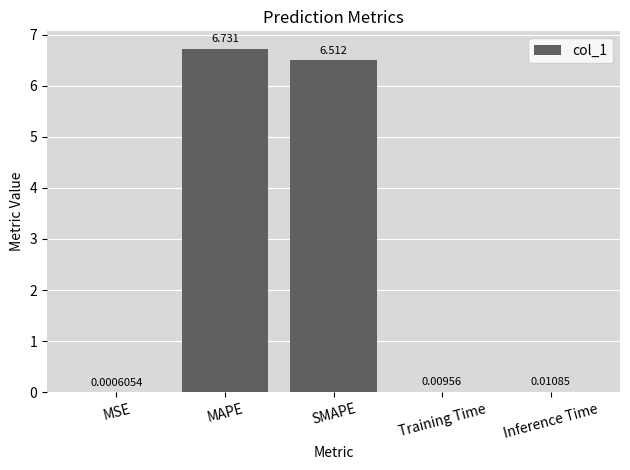

The value at MAPE is 6.7. True or false?

True